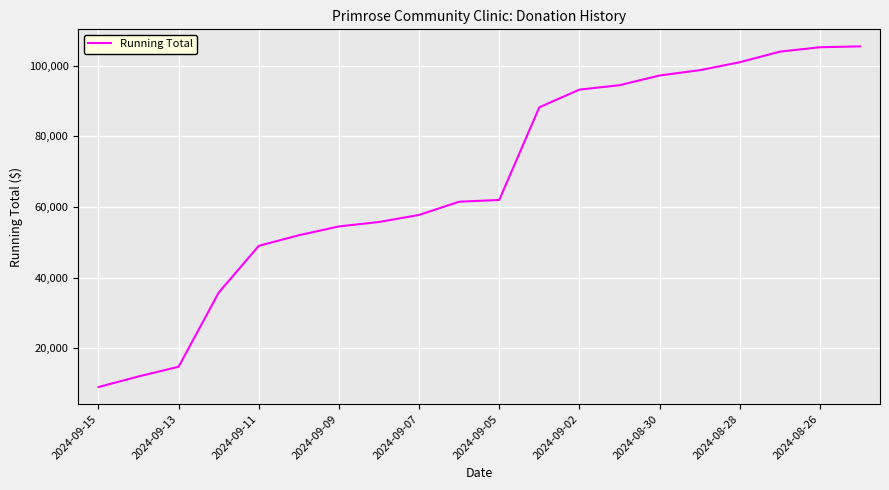

What is the greatest value displayed?

105500